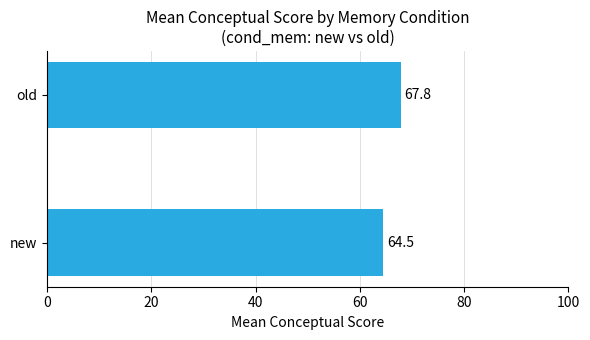

At which category does the chart reach its minimum across all series?

new